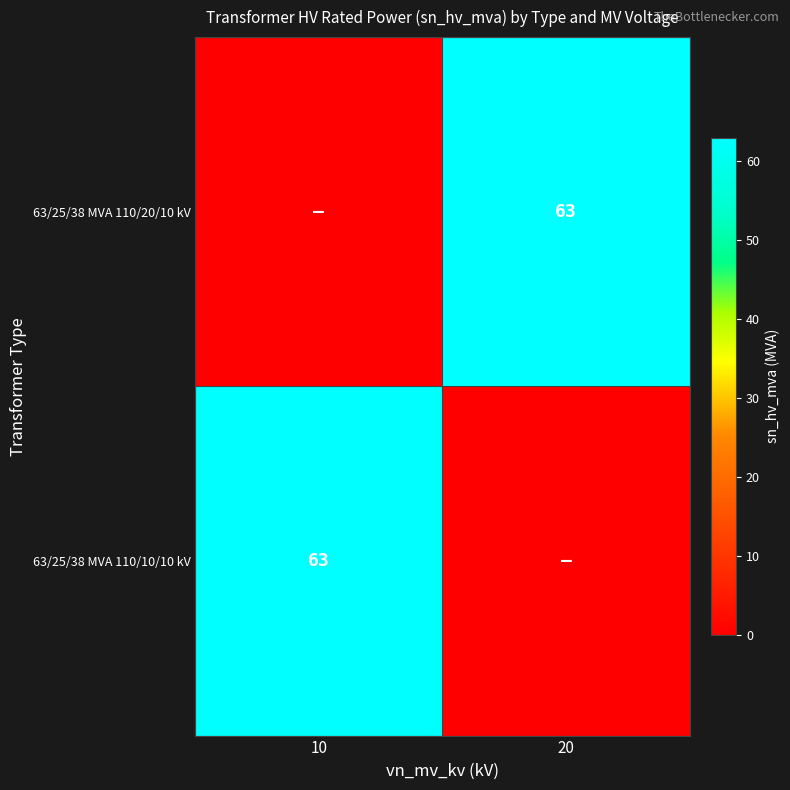

The value of 63/25/38 MVA 110/20/10 kV at 20 is 63. True or false?

True